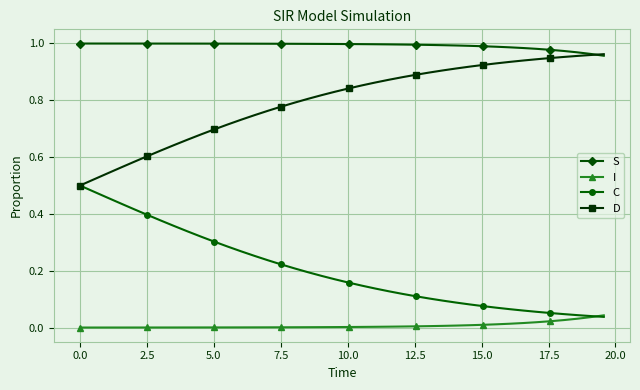

True or false: I and S intersect in this chart.

False